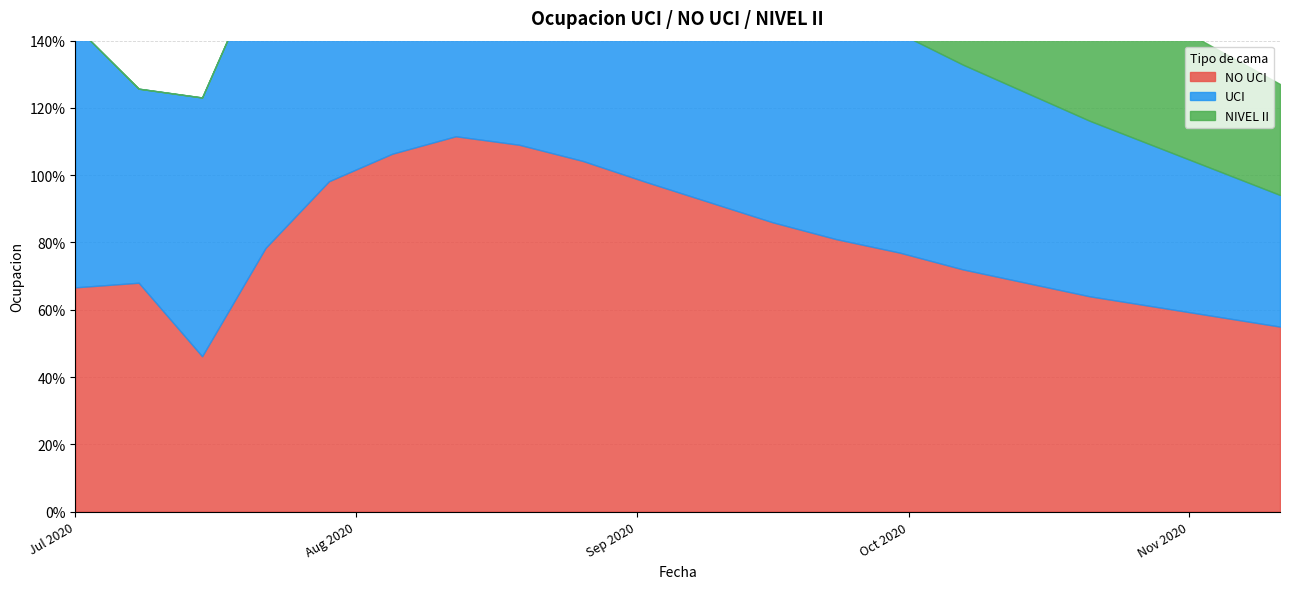

Which series has the largest range (max minus min)?

NO UCI